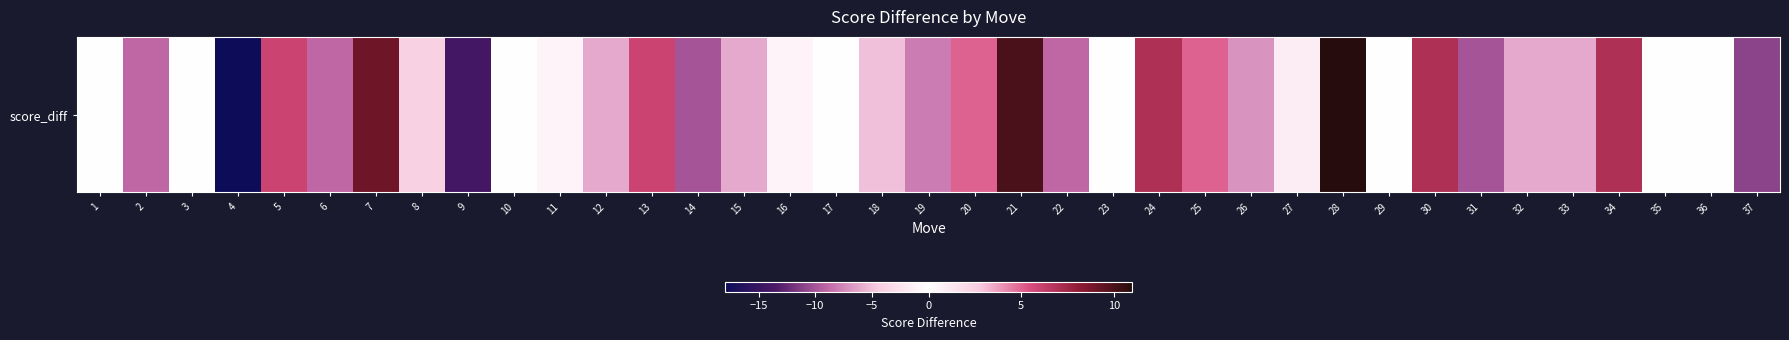

Which label corresponds to the smallest value in the chart?

4